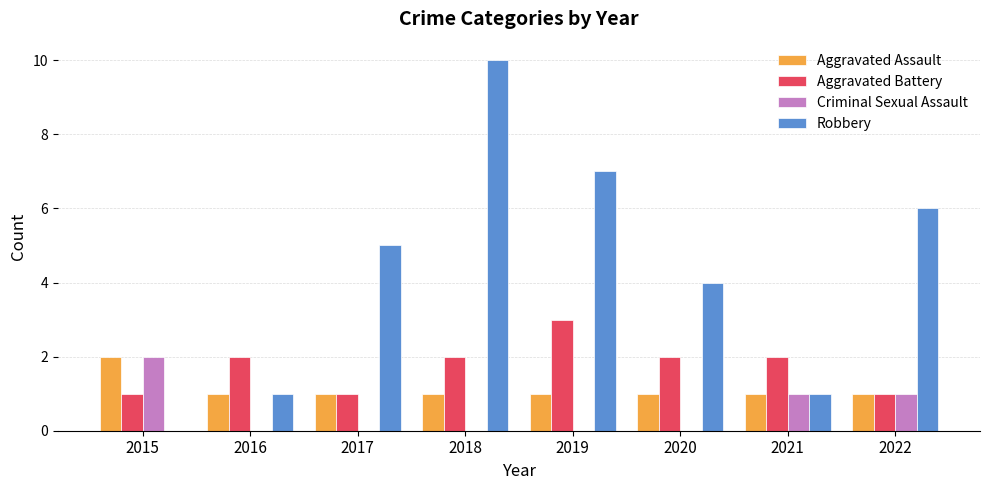

Which series changed the most between 2015 and 2022?

Robbery